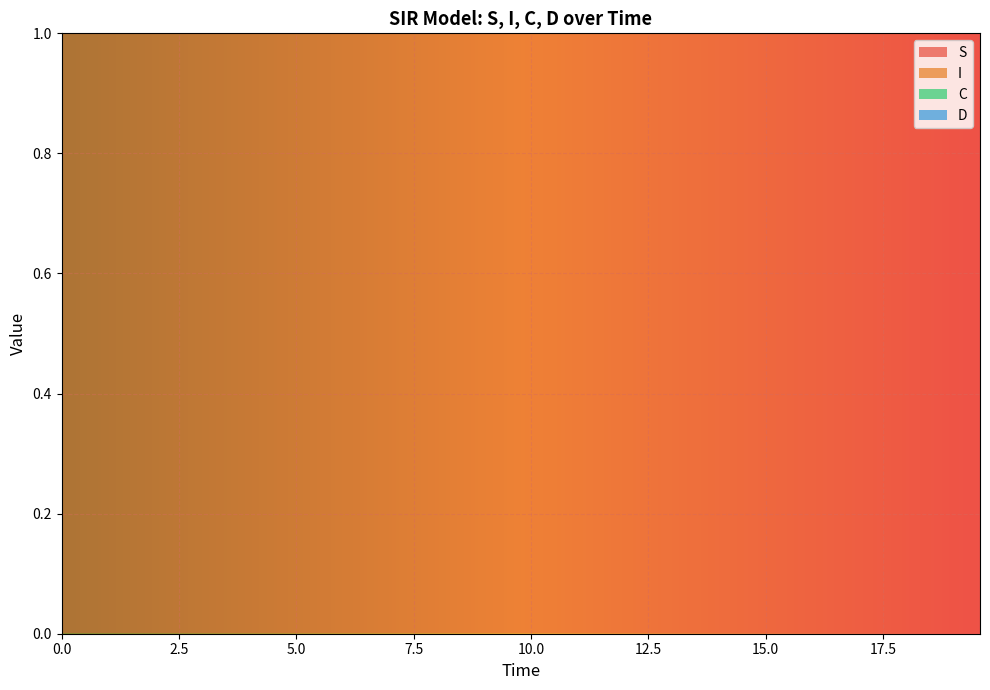

What is the minimum value for S?

1.0